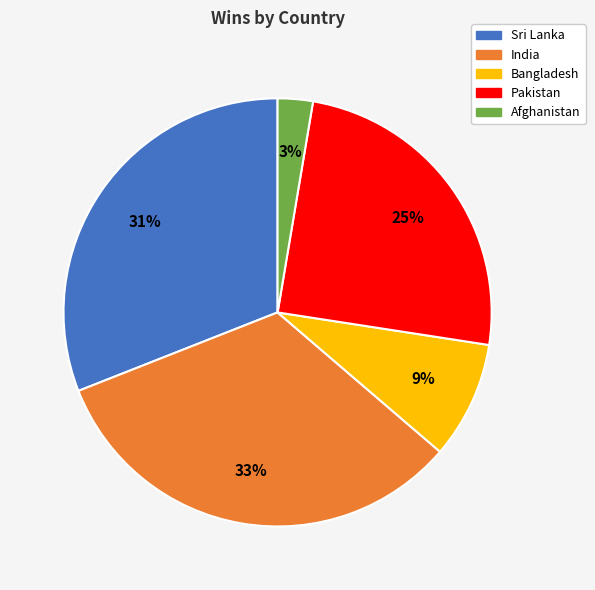

How many slices are in this pie chart?

5